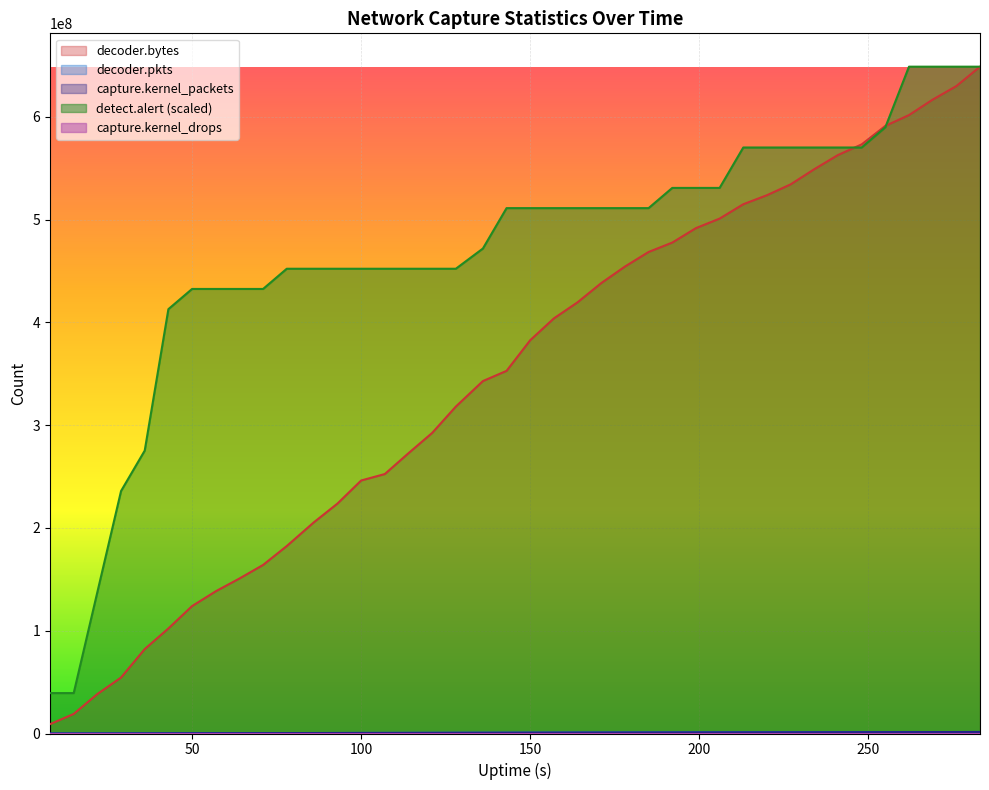

Which has a higher value, 121 or 199?

199